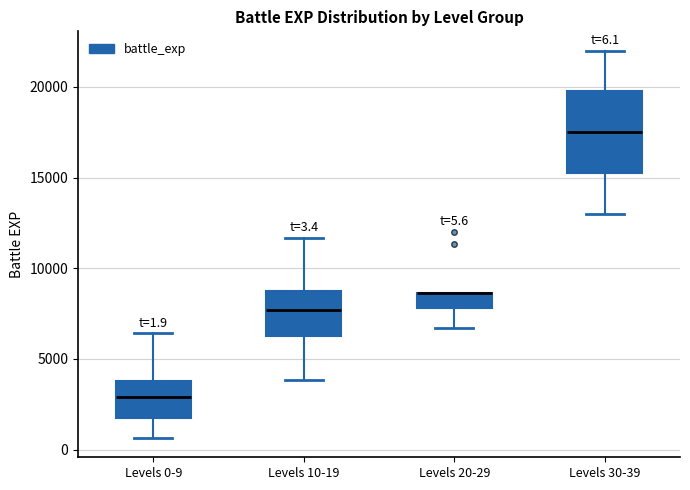

Which box is the tallest, from its lower edge to its upper edge?

Levels 30-39